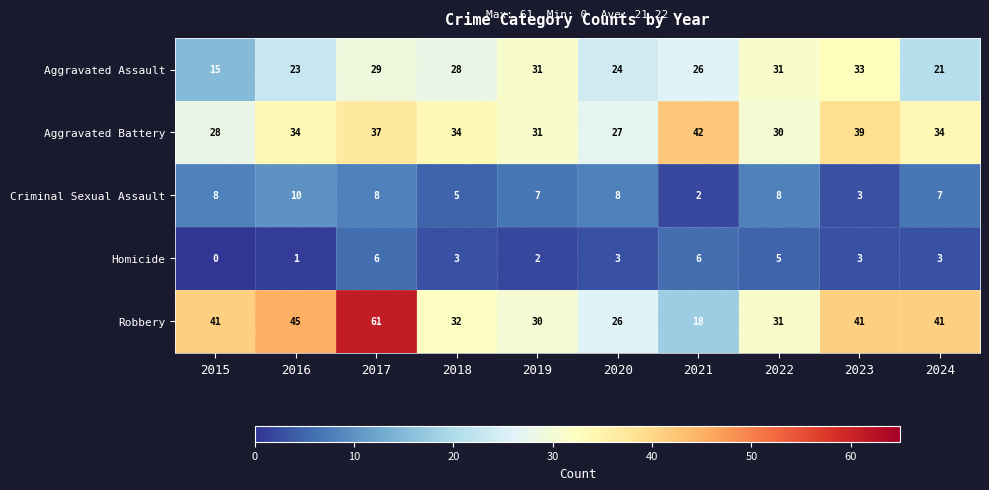

What is the spread (max minus min) of values at 2017?

55